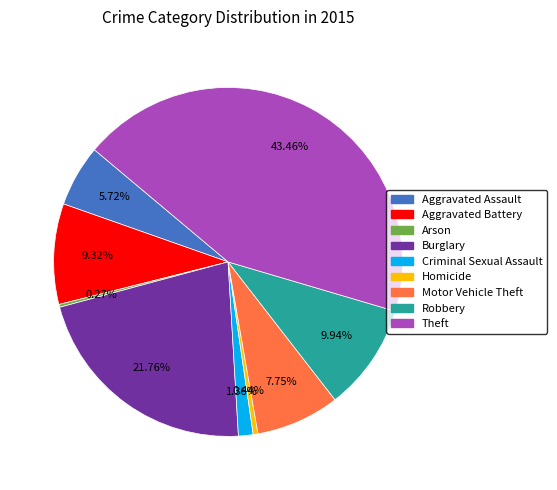

What percentage do Criminal Sexual Assault and Aggravated Battery together represent?

10.7%